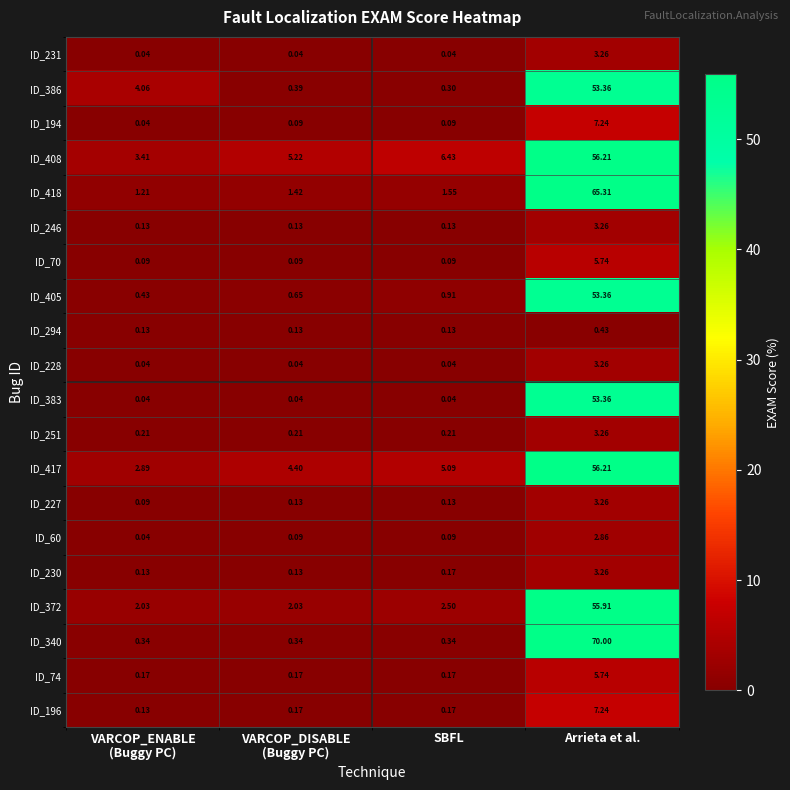

At which category is the sum across all series the highest?

Arrieta et al.